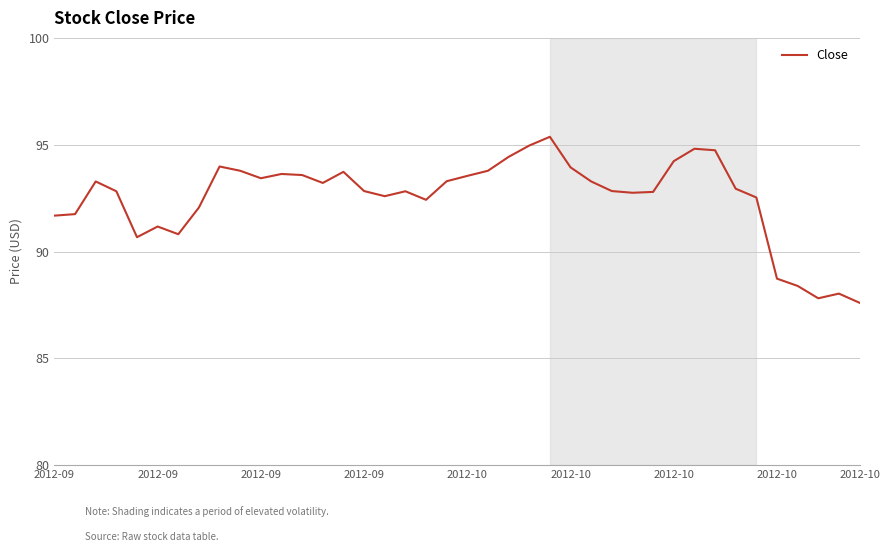

What is the maximum value shown in the chart?

95.4